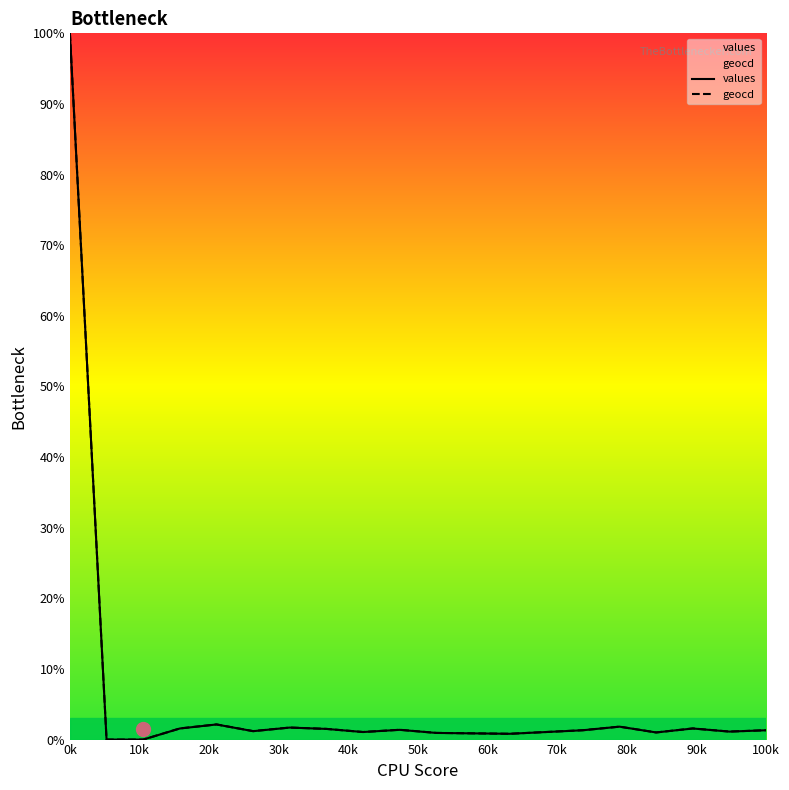

At which category is the sum across all series the highest?

0k